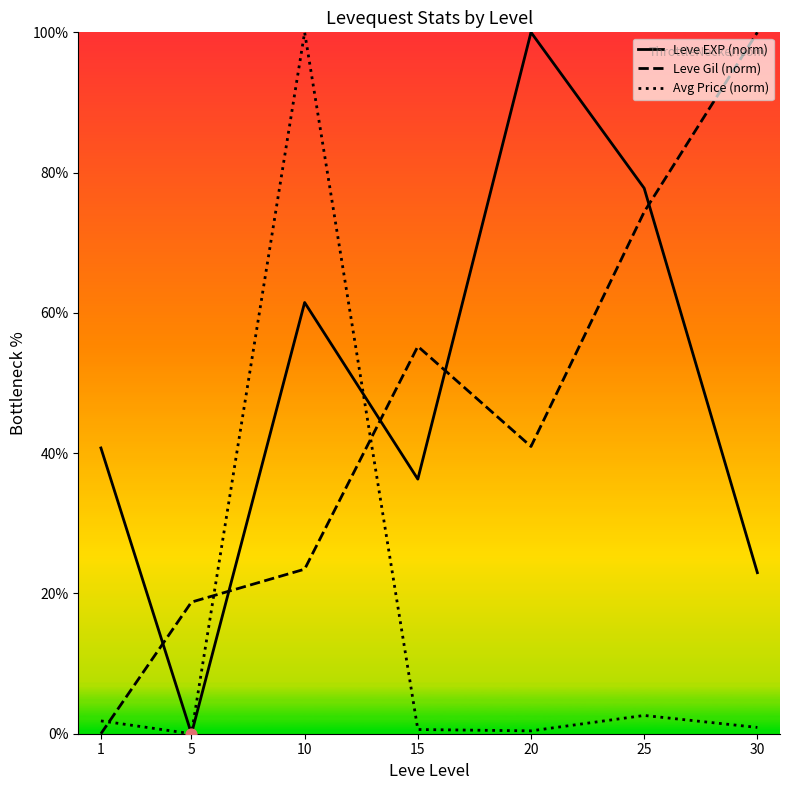

Between 5 and 30, which series saw the biggest shift?

Leve Gil (norm)